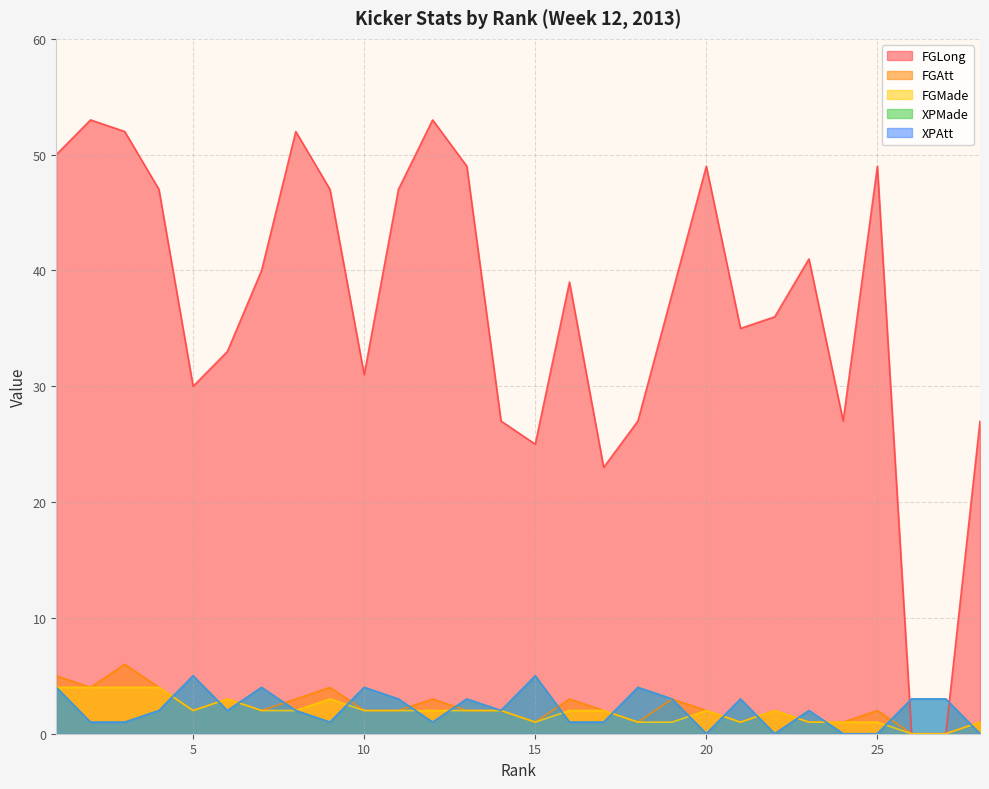

Where is the first local minimum for XPMade?

6